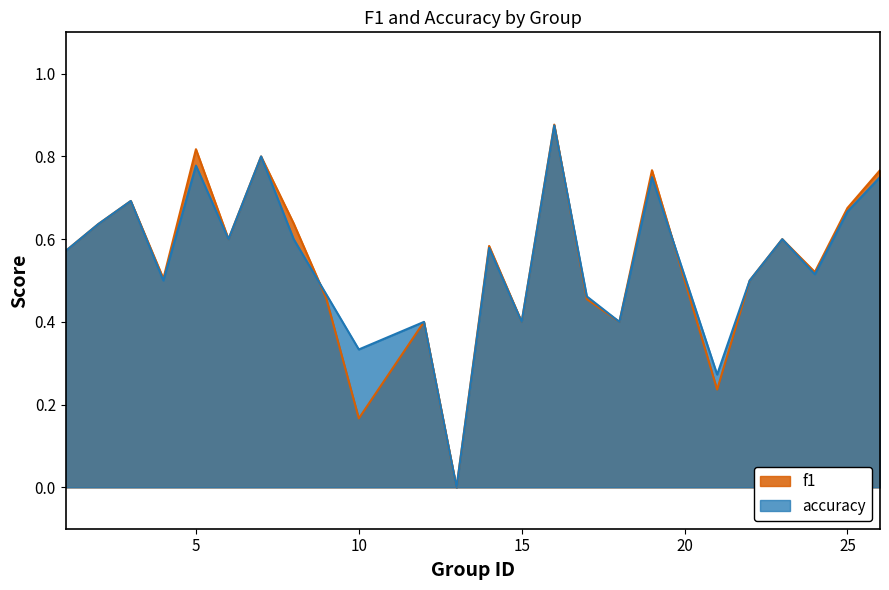

Reading left to right, list all the values displayed in this chart.

f1: 0.6	0.6	0.7	0.5	0.8	0.6	0.8	0.6	0.5	0.2	0.4	0.0	0.6	0.4	0.9	0.5	0.4	0.8	0.2	0.5	0.6	0.5	0.7	0.8
accuracy: 0.6	0.6	0.7	0.5	0.8	0.6	0.8	0.6	0.5	0.3	0.4	0.0	0.6	0.4	0.9	0.5	0.4	0.8	0.3	0.5	0.6	0.5	0.7	0.8